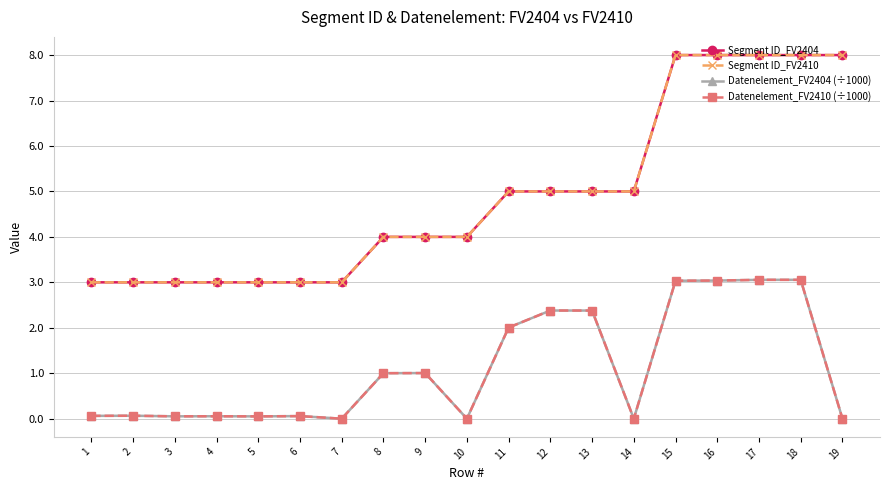

Does the chart have visible grid lines?

Yes